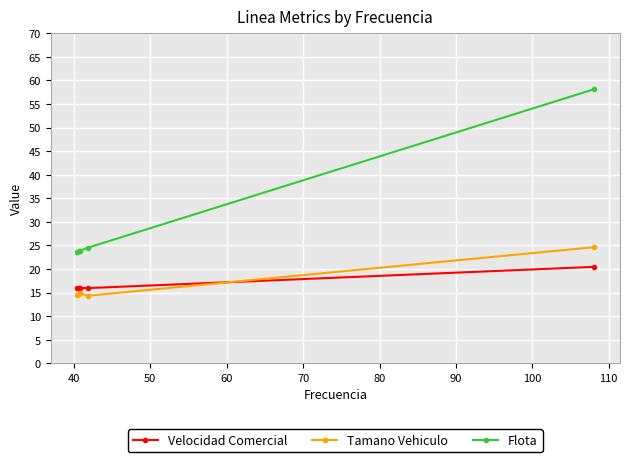

Which series has the widest spread of values?

Flota